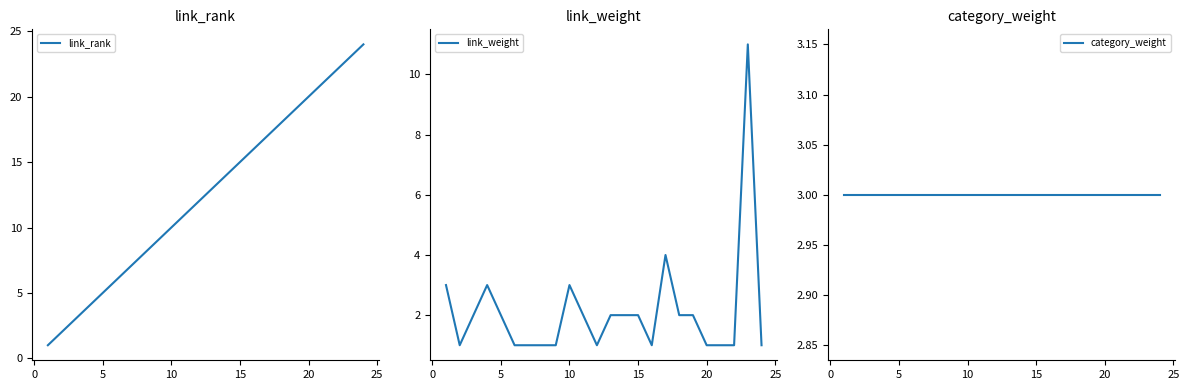

What is the difference between the maximum and minimum values in the link_weight series?

10